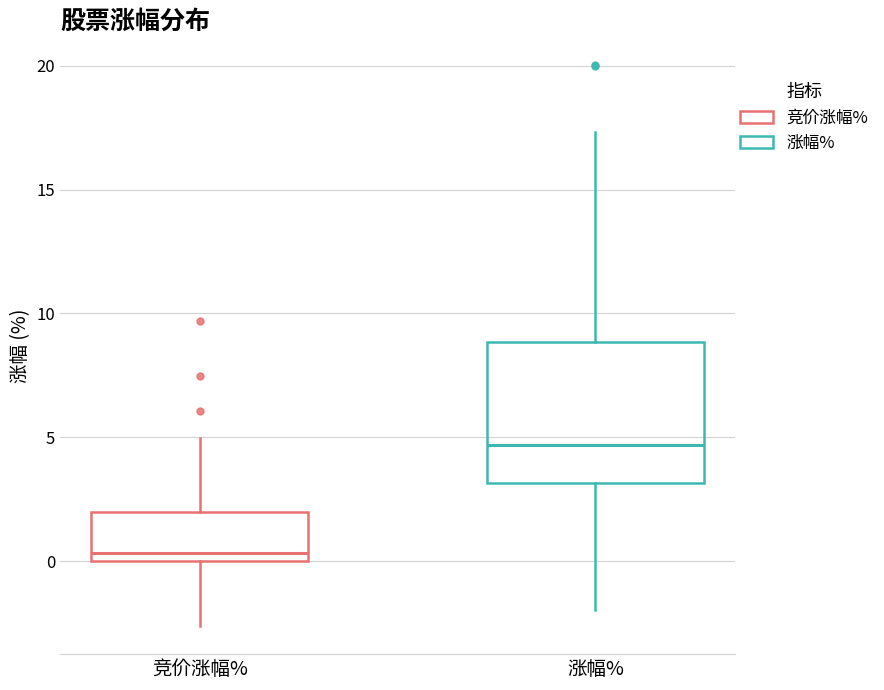

Reading left to right, read every box against the y-axis: the position of its median line, the range the box covers, and the ends of its whiskers. The values are not printed on the chart, so give them approximately, as read against the axis.

竞价涨幅%: median 0.5, box 0.0 to 2.0, whiskers -2.5 to 5.0
涨幅%: median 4.5, box 3.0 to 9.0, whiskers -2.0 to 17.5